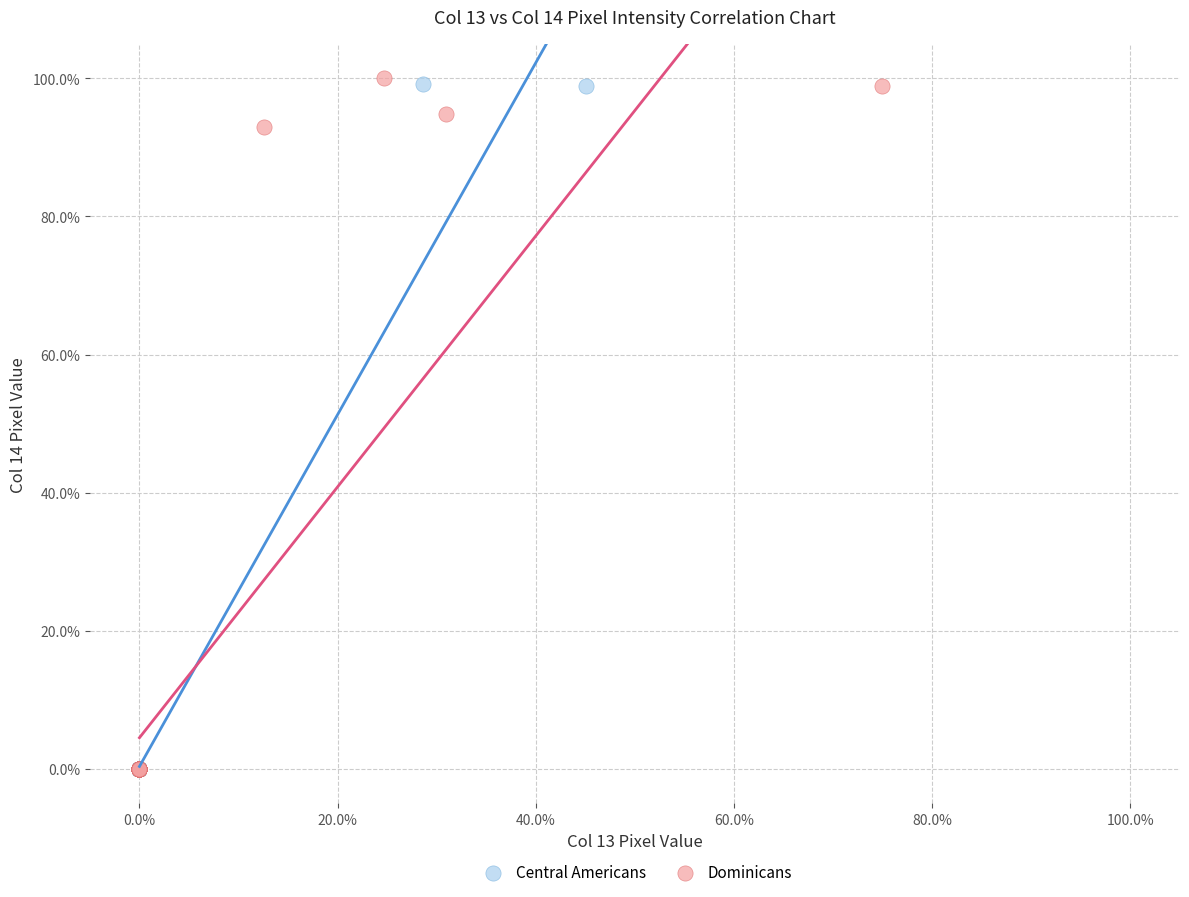

What are all the series names shown in the legend?

Central Americans, Dominicans